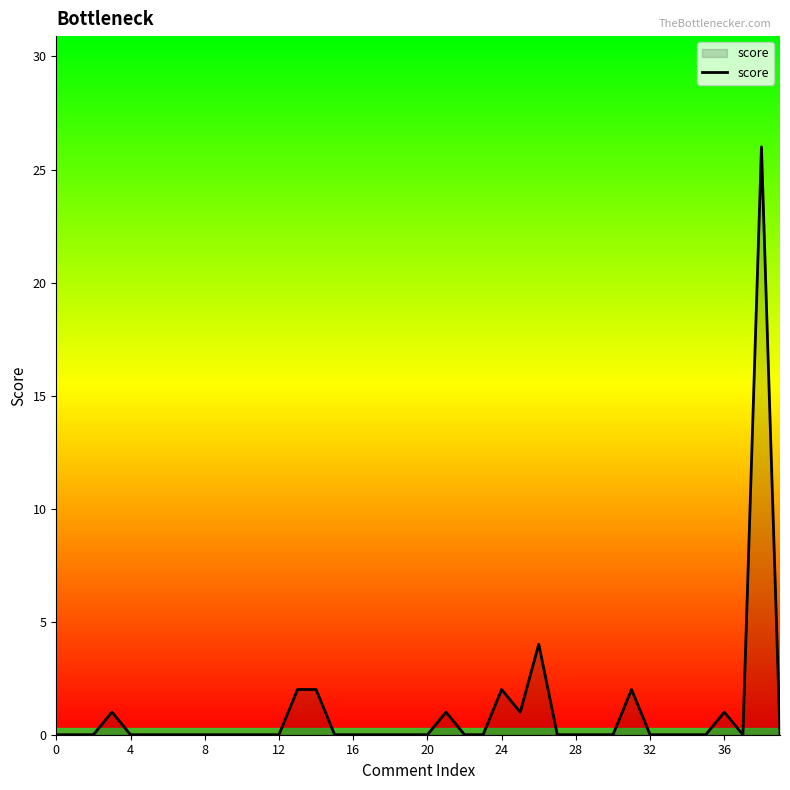

What is the greatest value displayed?

26